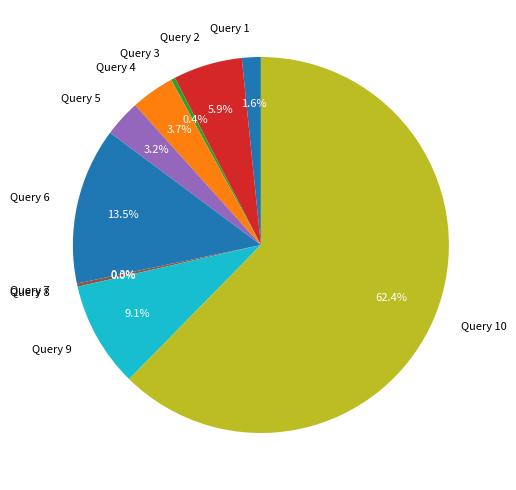

What is the change in value from Query 6 to Query 9?

-0.1